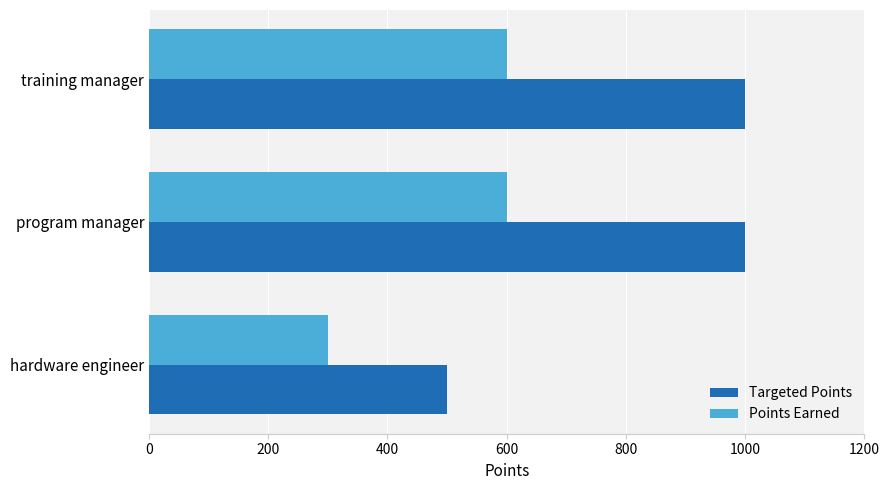

How many data points does each series have?

3